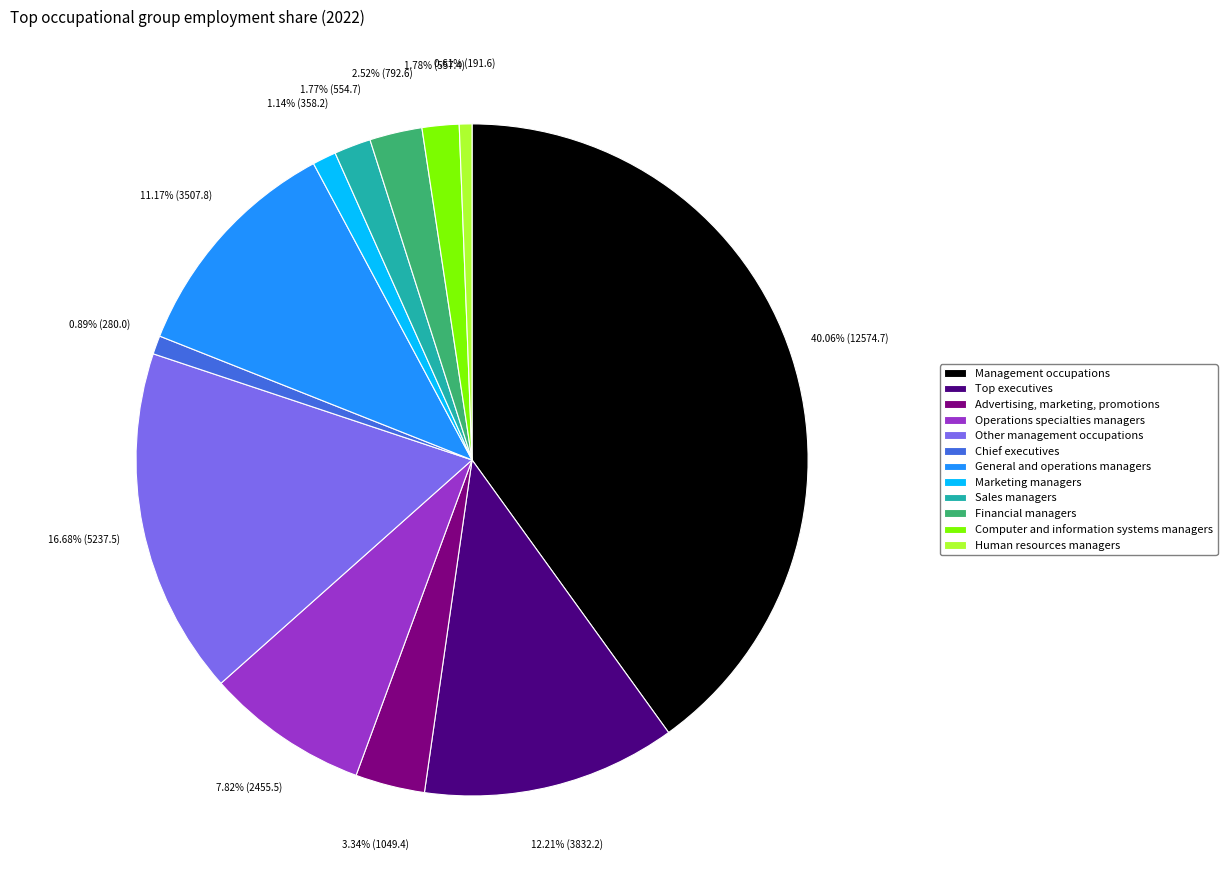

To the nearest percent, what is the difference between the largest and smallest slice percentages?

39%